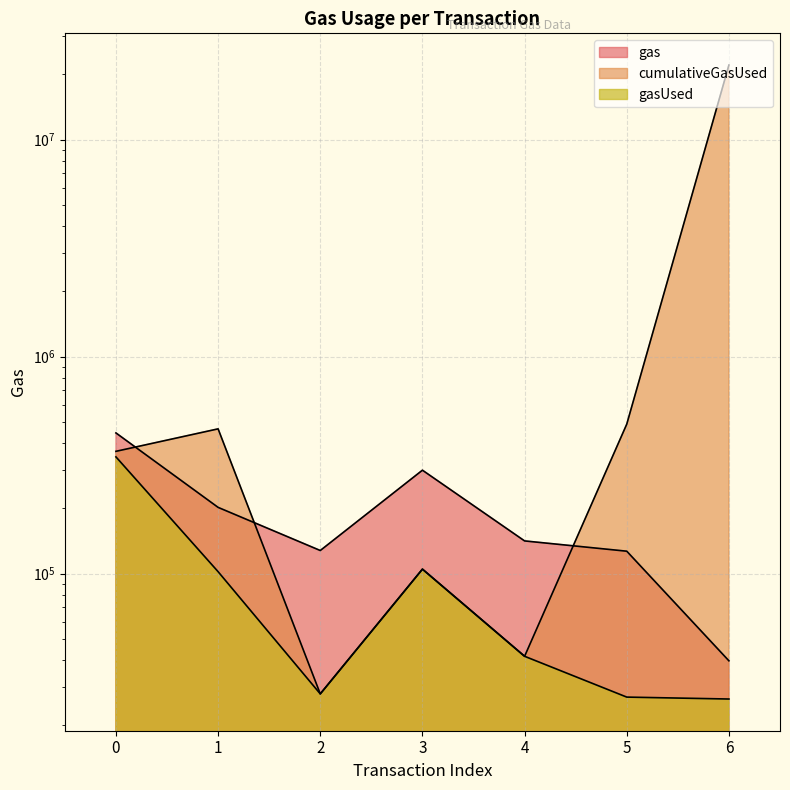

What is the value of the gasUsed point at the 2nd from the left?

102186